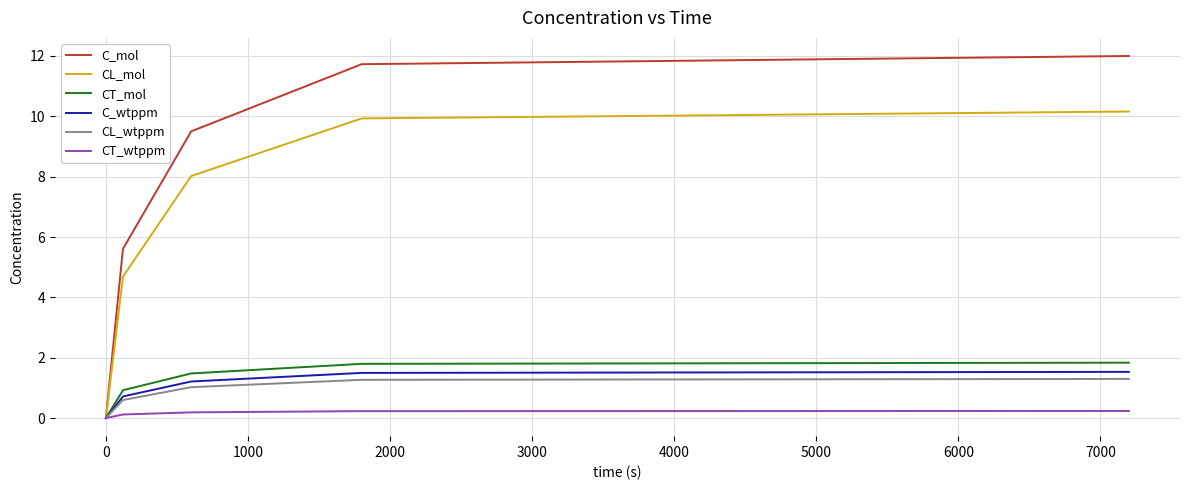

Which series has the largest total across all categories?

C_mol